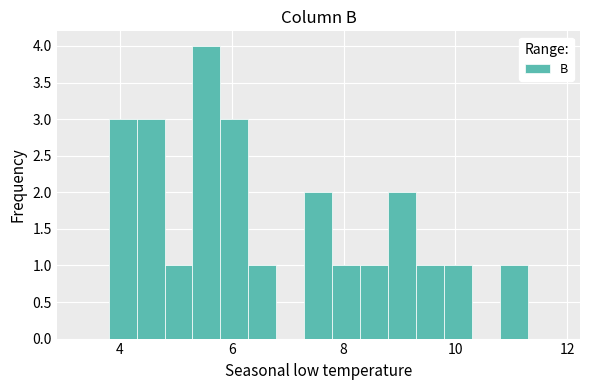

Around what value on the x-axis is the tallest bar? Give the approximate position of its centre, as read against the axis.

5.6